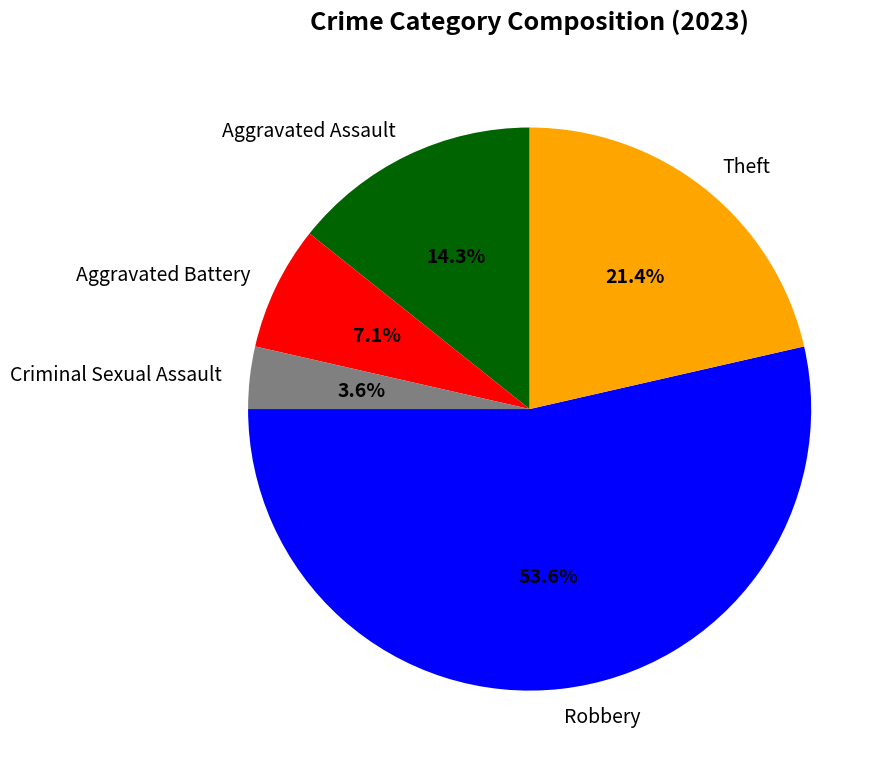

What percentage is the Robbery slice, to the nearest percent?

54%